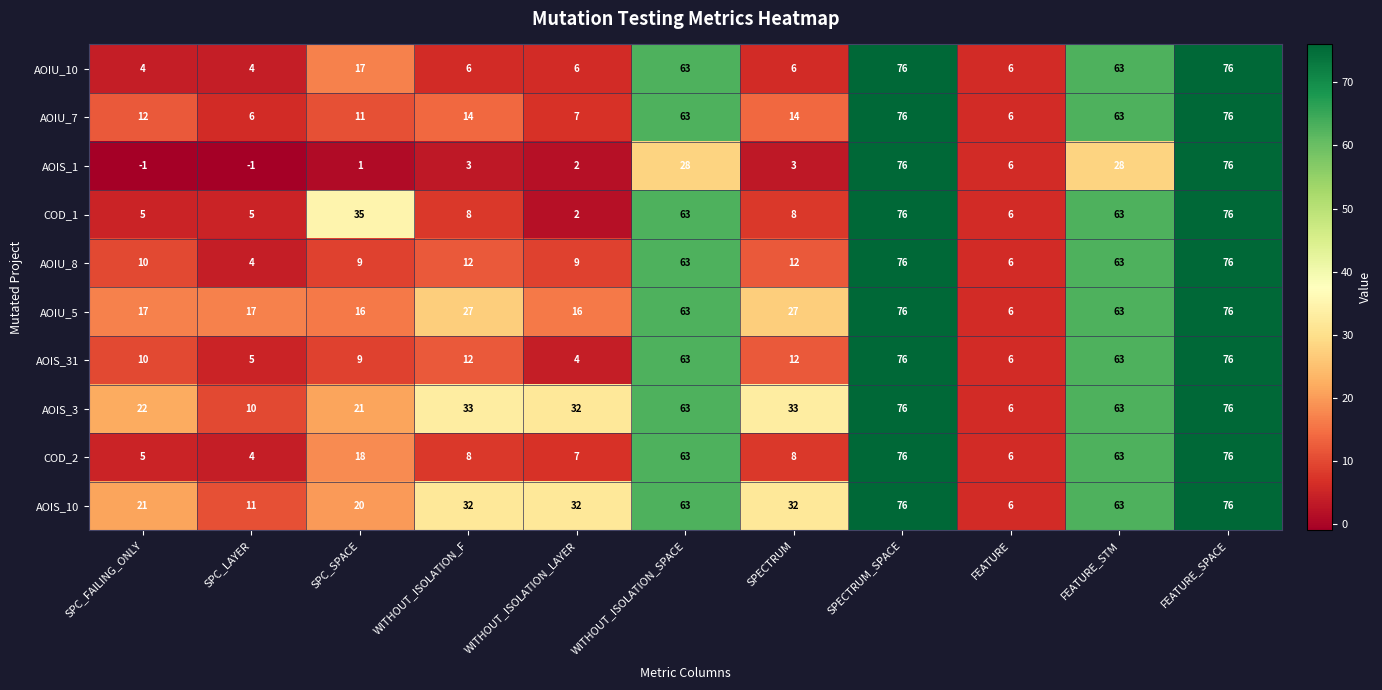

What is the smallest value displayed?

-1